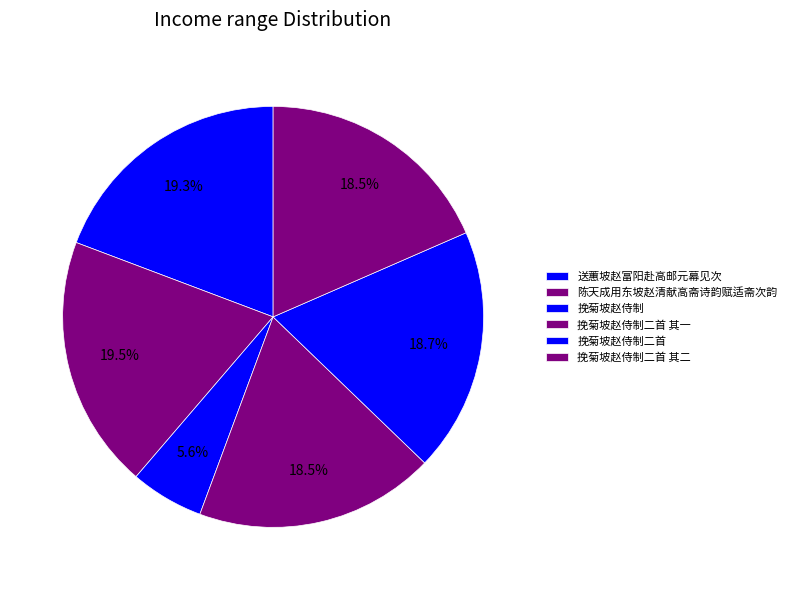

To the nearest percent, what portion does 陈天成用东坡赵清献高斋诗韵赋适斋次韵 represent?

19%